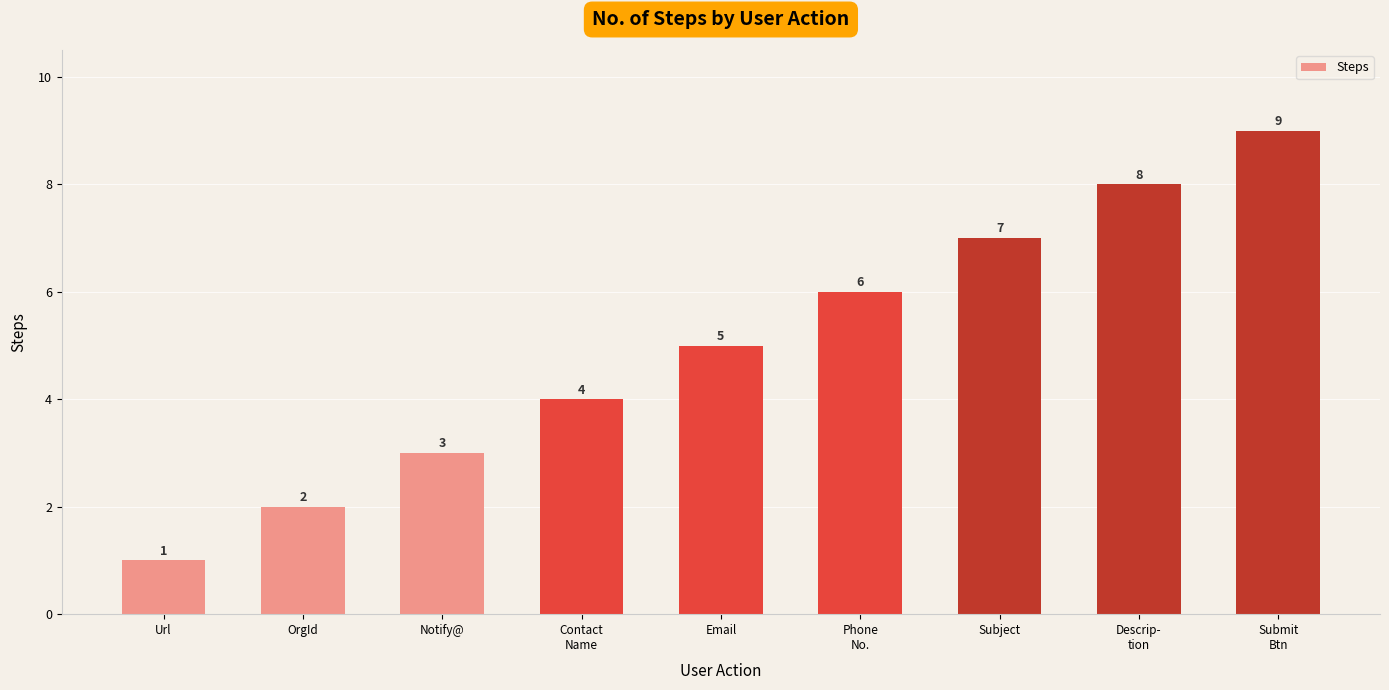

What is the average value?

5